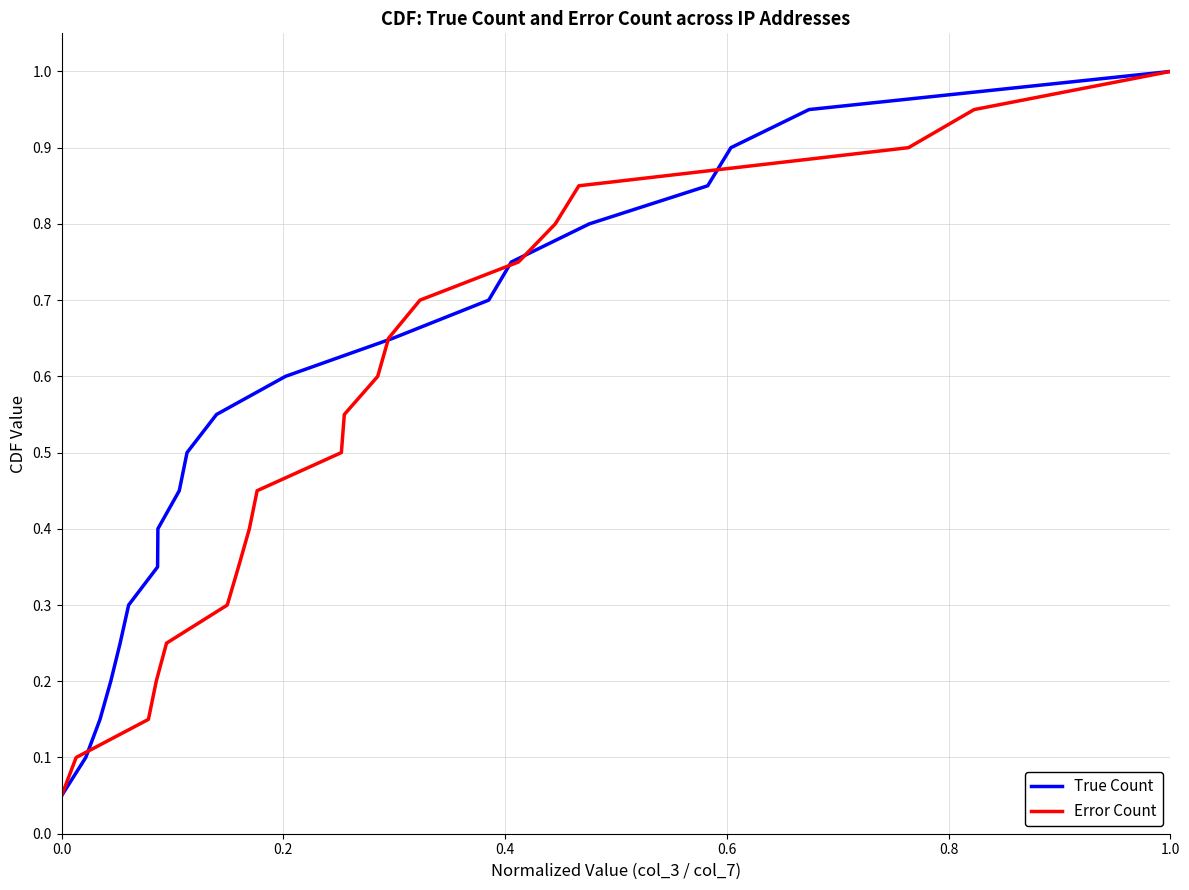

What is the label of the 4th point from the left?

0.6